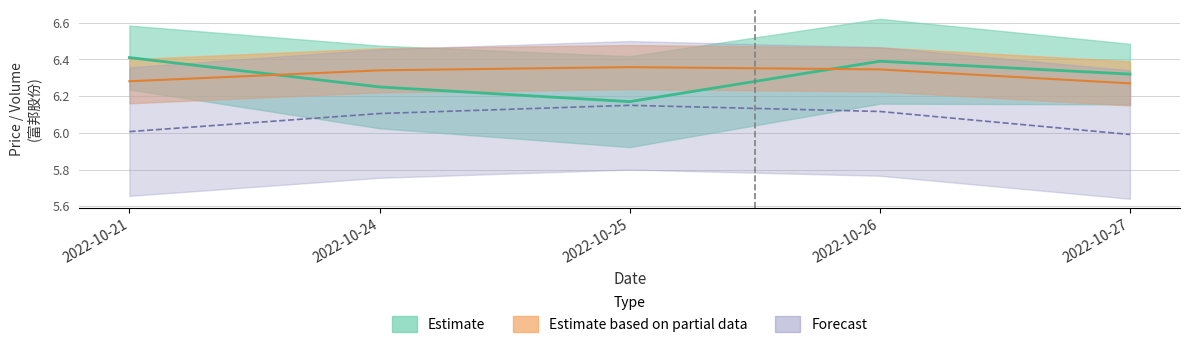

How many interior local peaks does the t_volume series have?

1